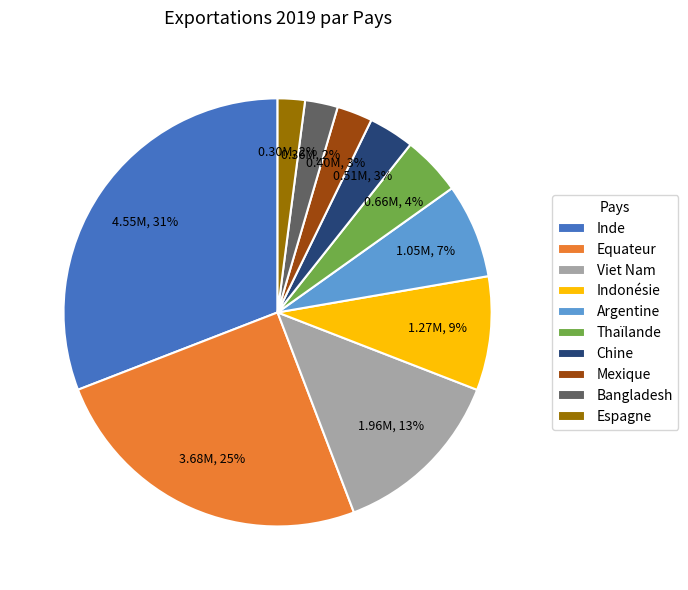

The Equateur slice represents 25% of the pie. True or false?

True